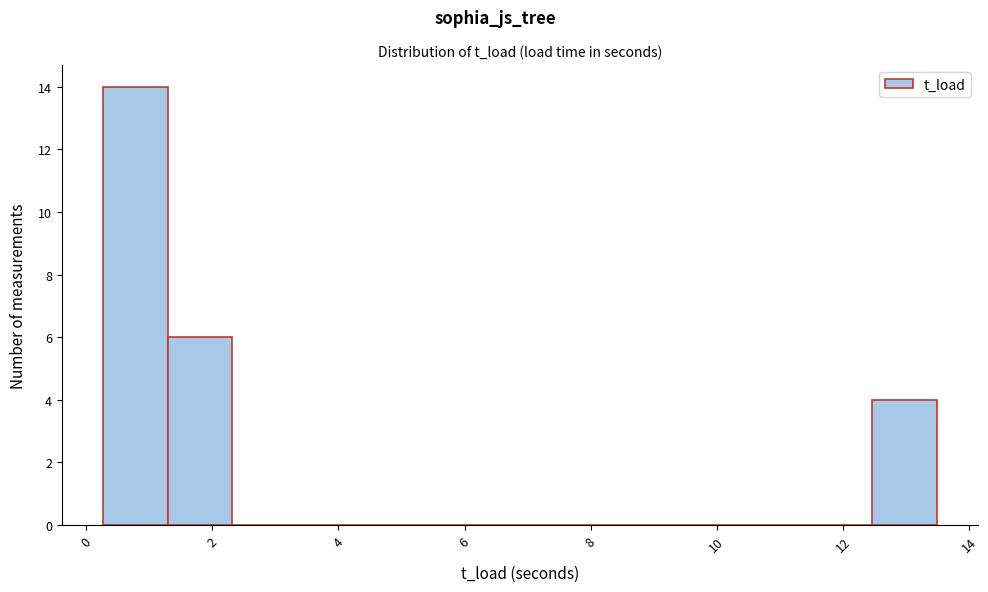

Over which range of the x-axis is the bar tallest?

0.2 to 1.2